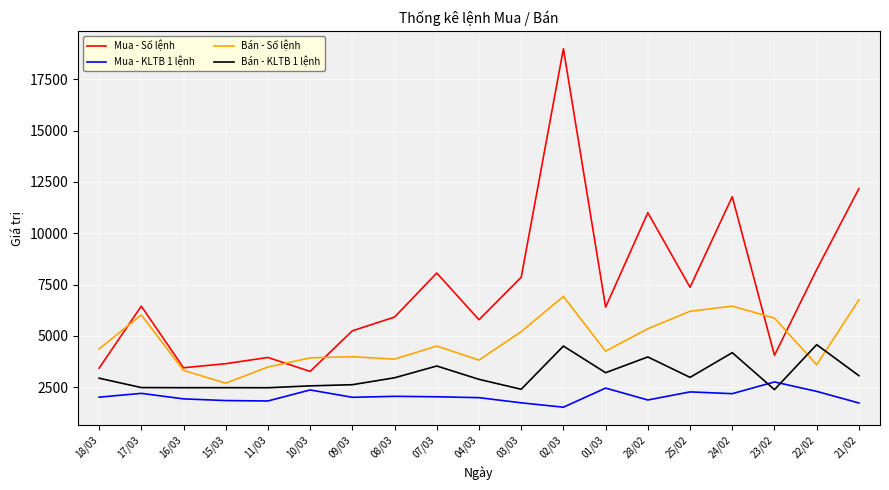

What value does the Mua - Số lệnh series have at 23/02, to the nearest 100?

4100